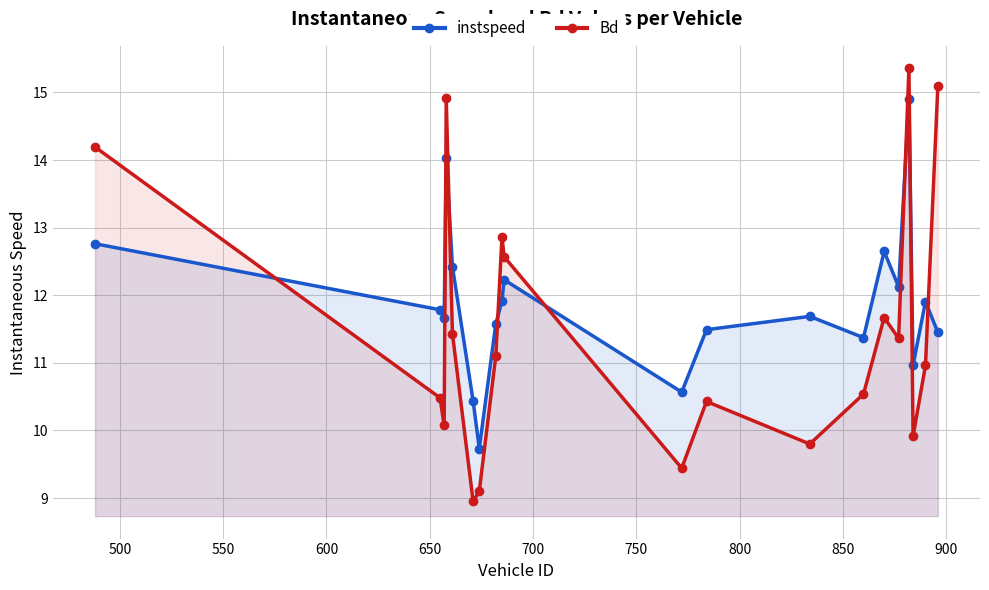

How many times do Bd and instspeed cross each other?

8